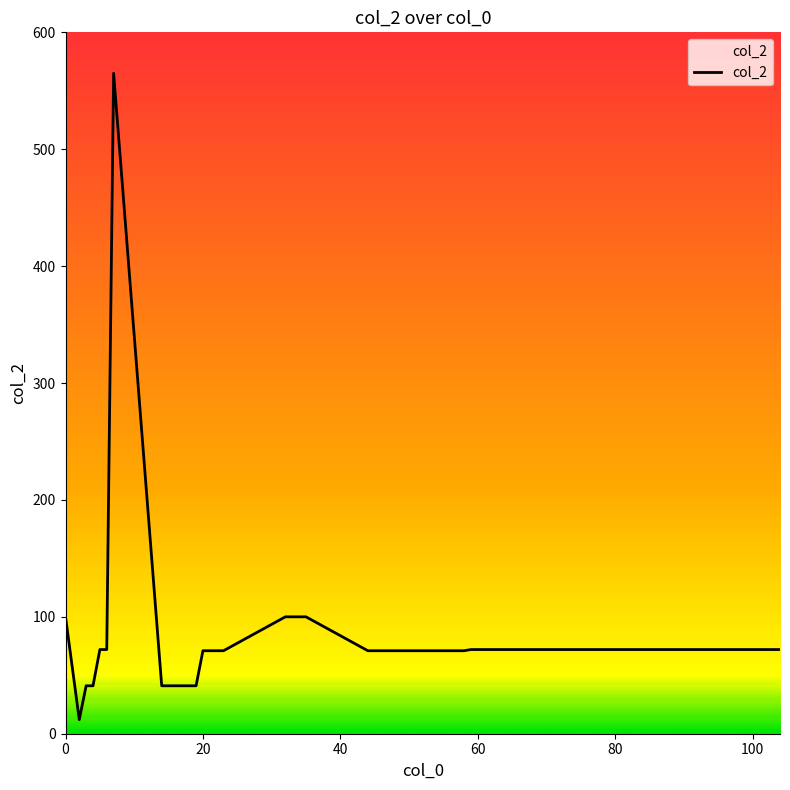

What is the difference between the maximum and minimum values?

553